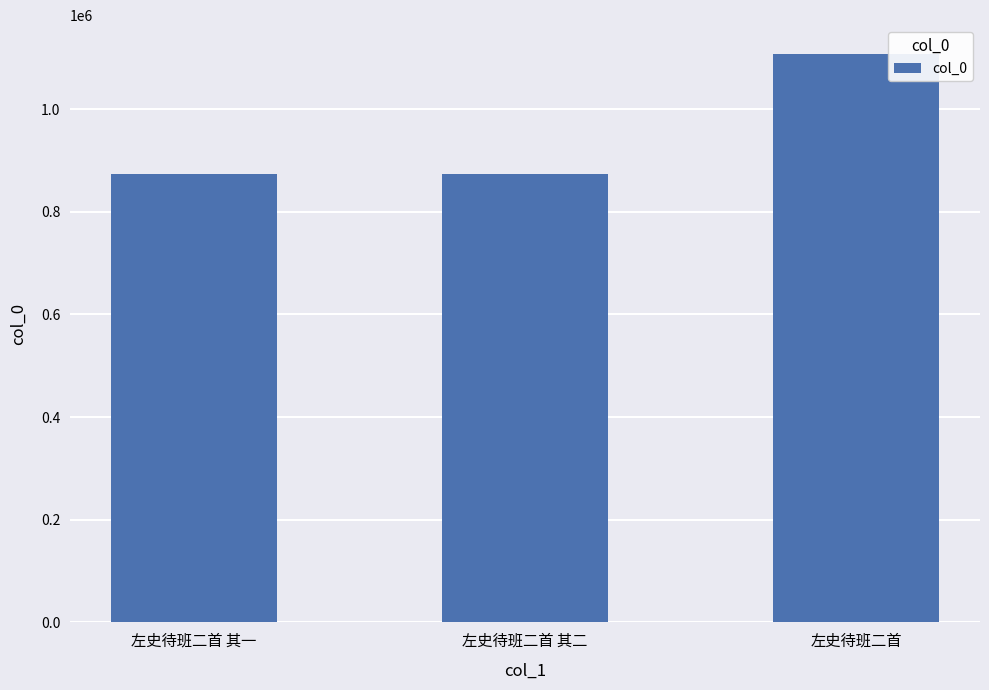

Approximately how many times larger is the value at 左史待班二首 其一 compared to 左史待班二首?

0.8